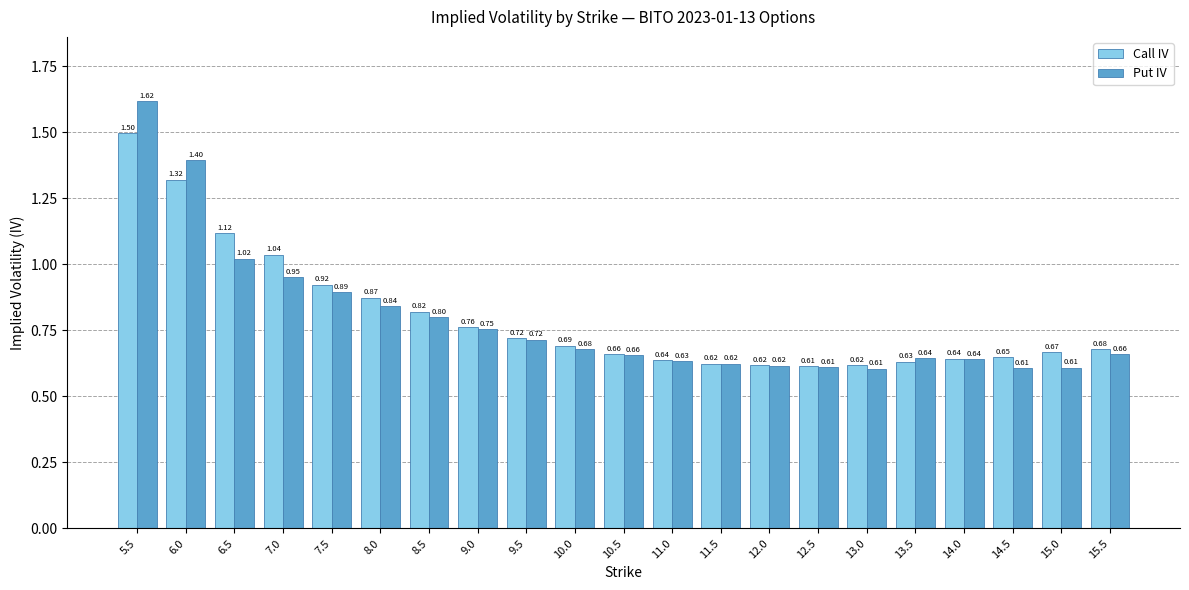

What is the average value of the Call IV series?

0.8